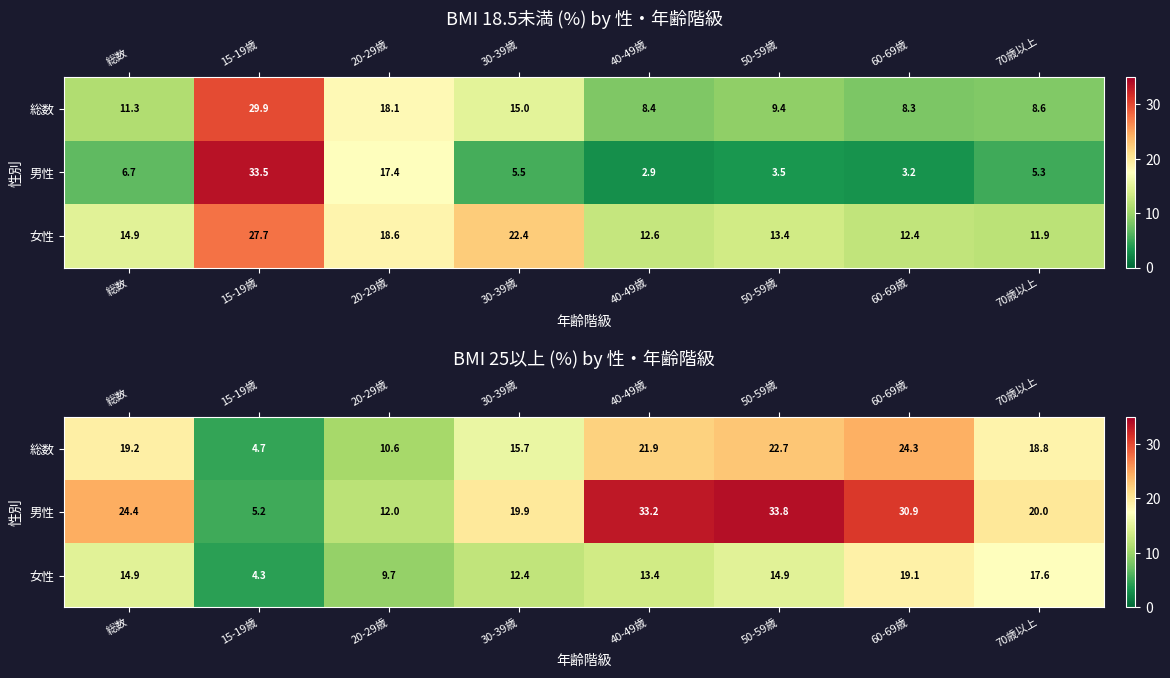

List the series in order of their overall mean, highest first.

男性, 総数, 女性